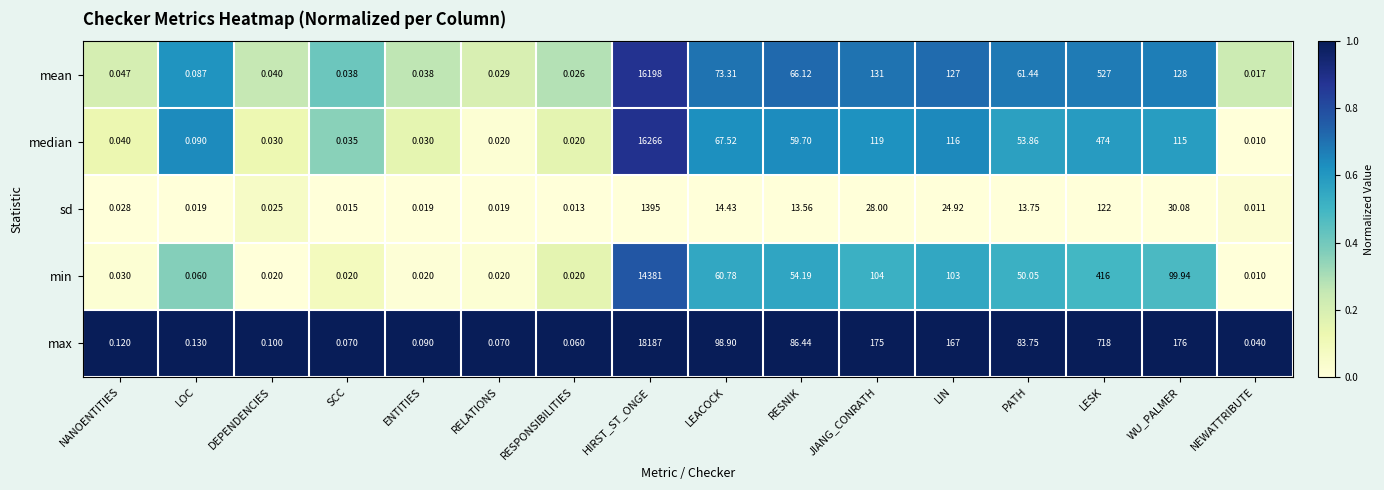

At how many categories does at least one series exceed 0?

16